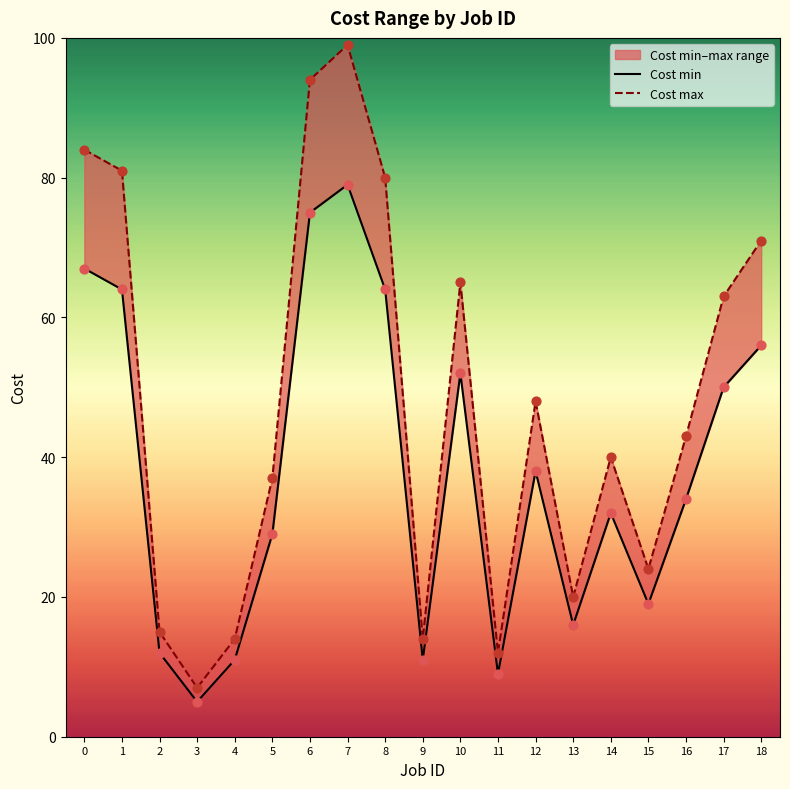

Is the value of Cost max at 4 greater than the value of Cost min at 1?

No